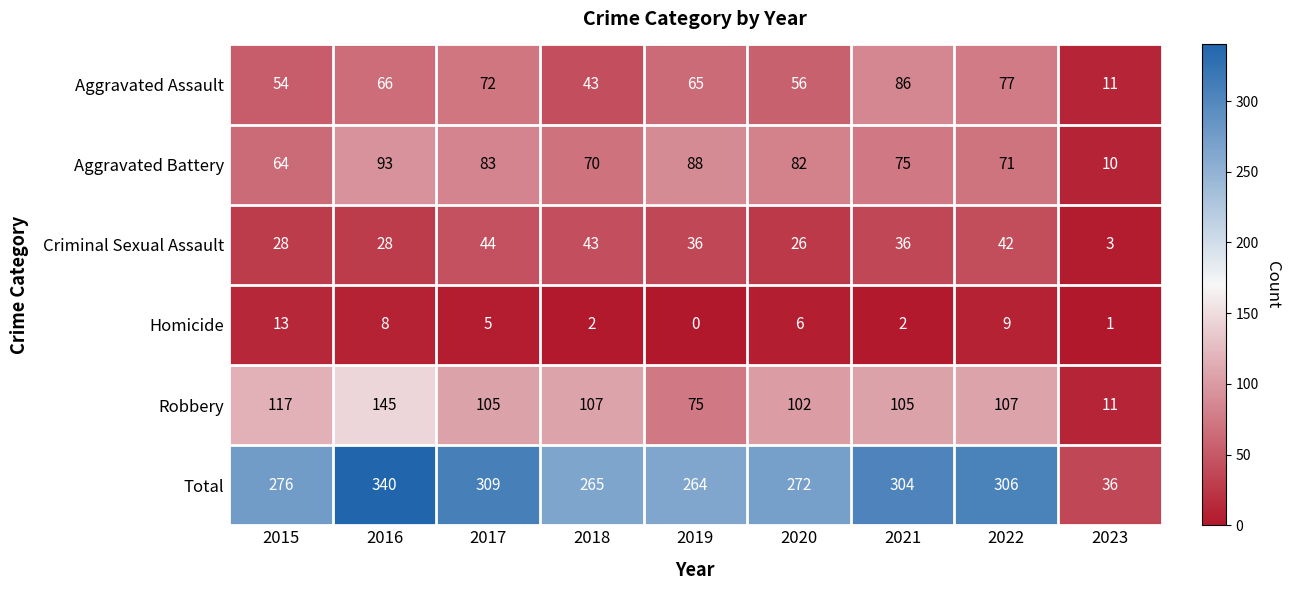

Count the number of data series in this chart.

6